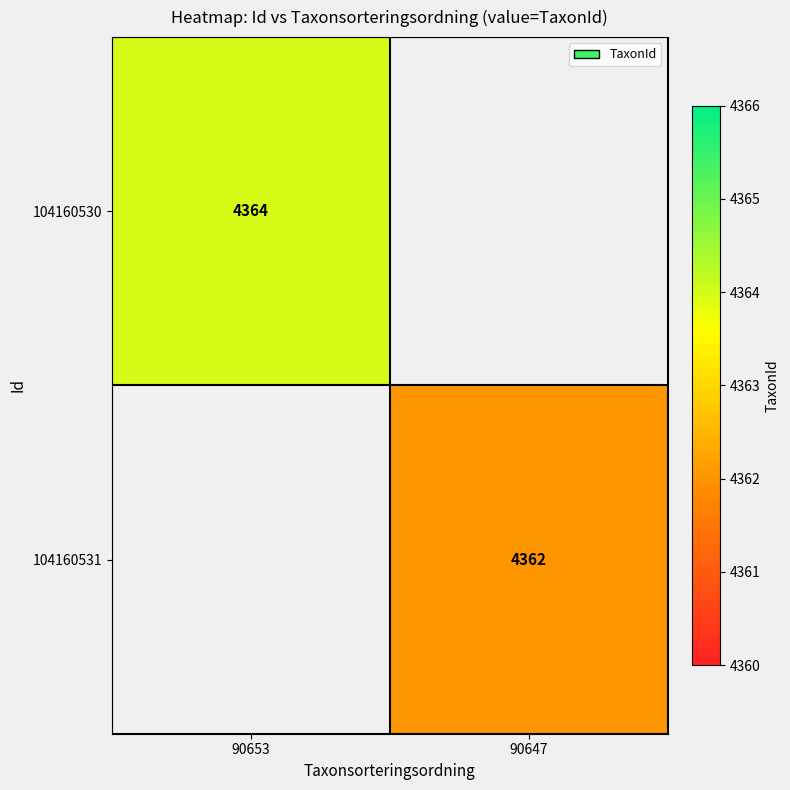

True or false: 104160530 has a value of 4364 at 90653.

True